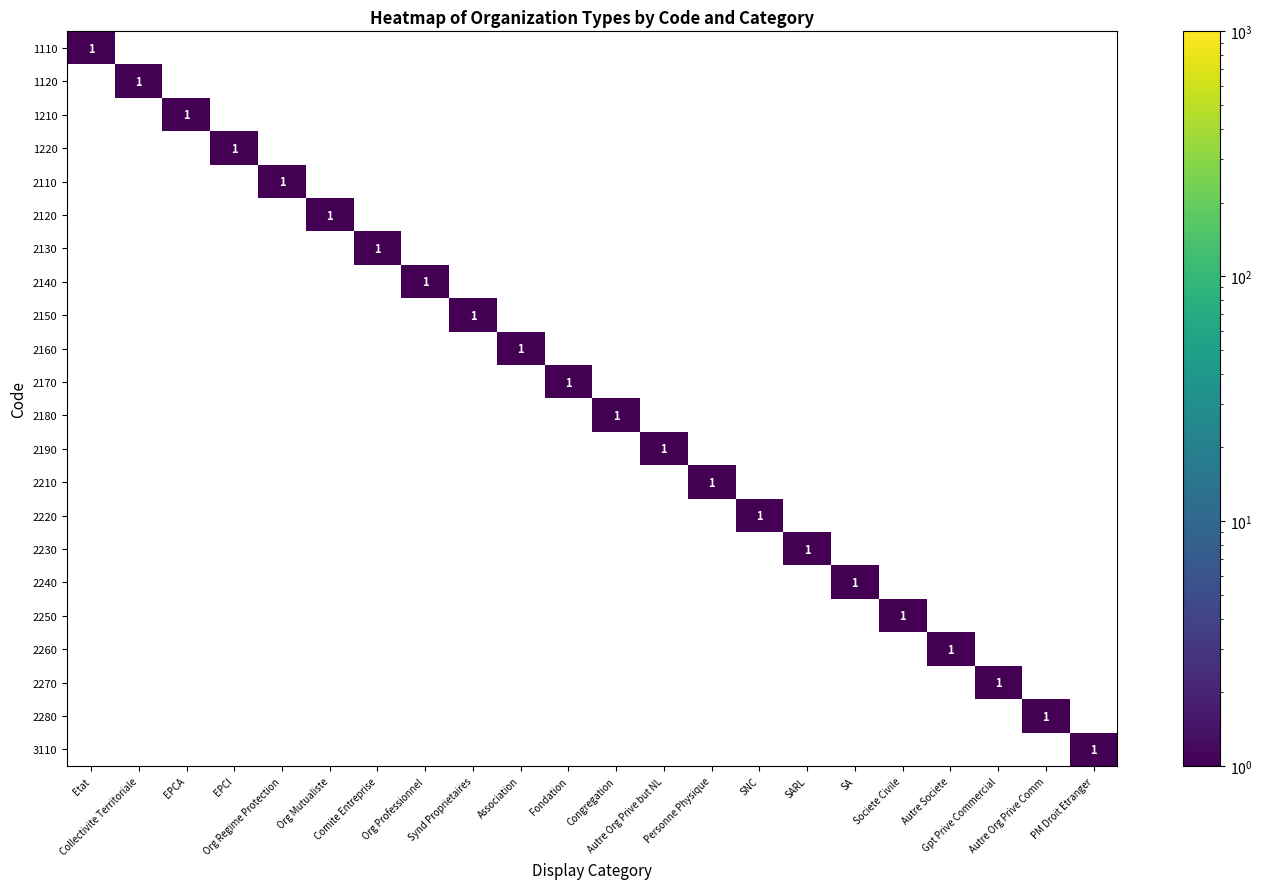

At which category does the chart reach its peak across all series?

Etat